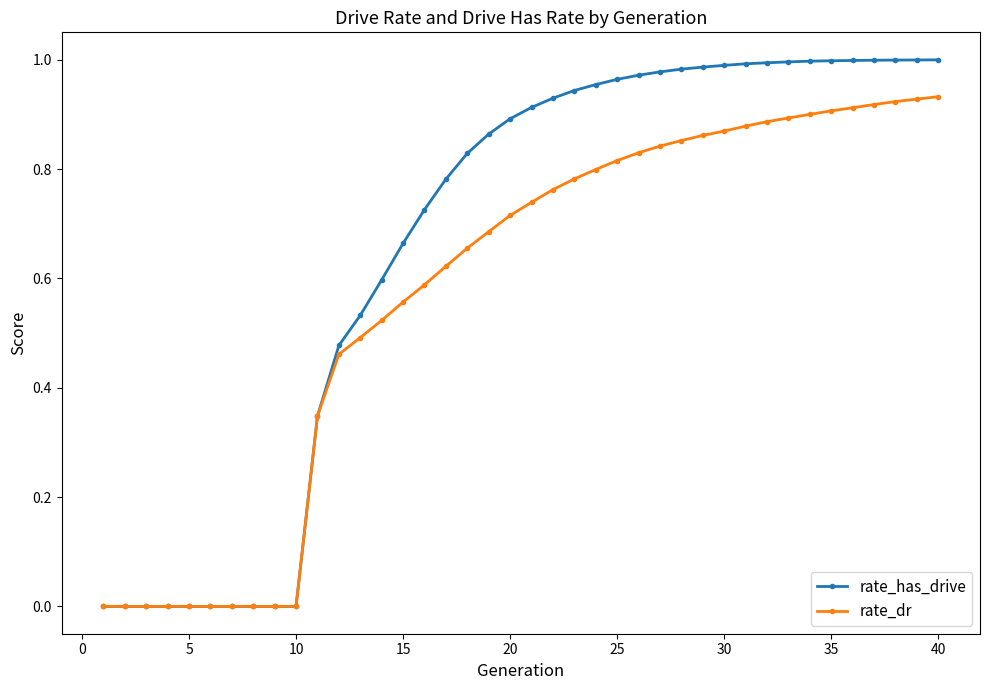

What are all the series names shown in the legend?

rate_has_drive, rate_dr